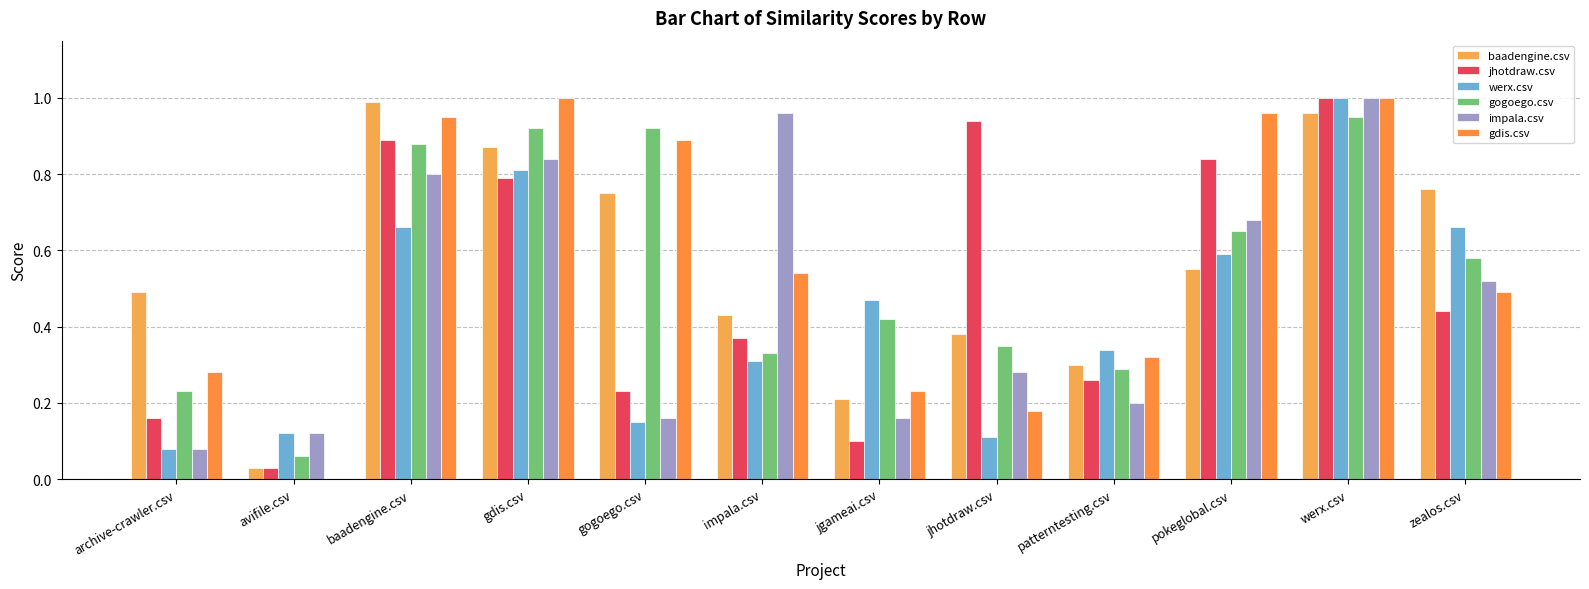

At gogoego.csv, list the series in order from largest to smallest.

gogoego.csv, gdis.csv, baadengine.csv, jhotdraw.csv, impala.csv, werx.csv